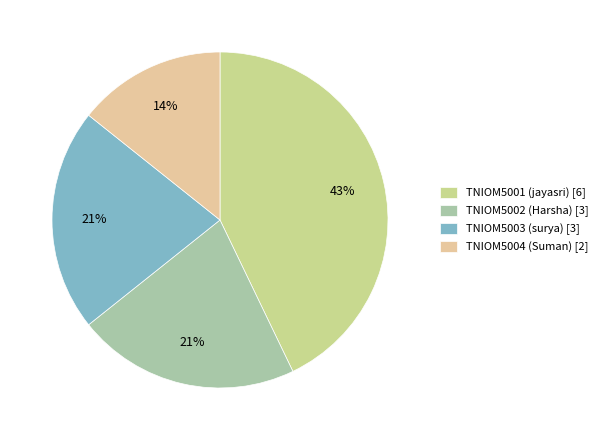

What percentage is the TNIOM5003 slice, to the nearest percent?

21%